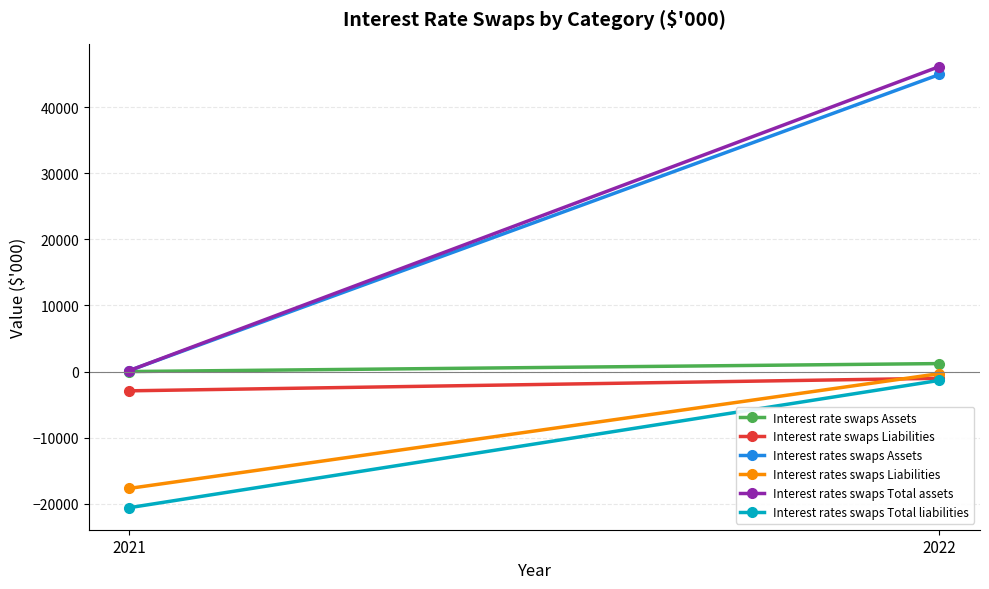

Reading left to right, list all the values displayed in this chart.

Interest rate swaps Assets: 2022=1205	2021=0
Interest rate swaps Liabilities: 2022=-1018	2021=-2915
Interest rates swaps Assets: 2022=44927	2021=156
Interest rates swaps Liabilities: 2022=-313	2021=-17670
Interest rates swaps Total assets: 2022=46132	2021=156
Interest rates swaps Total liabilities: 2022=-1331	2021=-20585